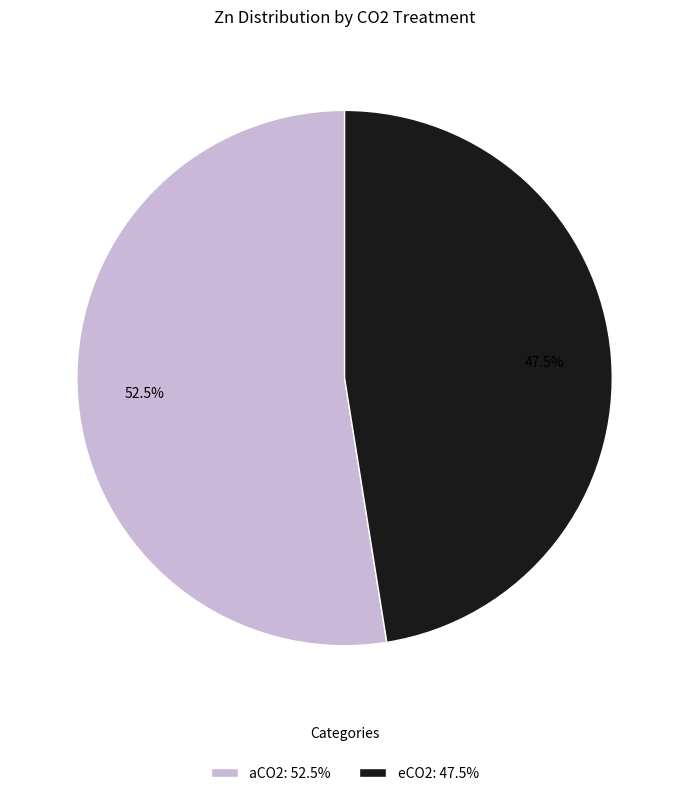

What percentage is NOT represented by eCO2?

52.5%